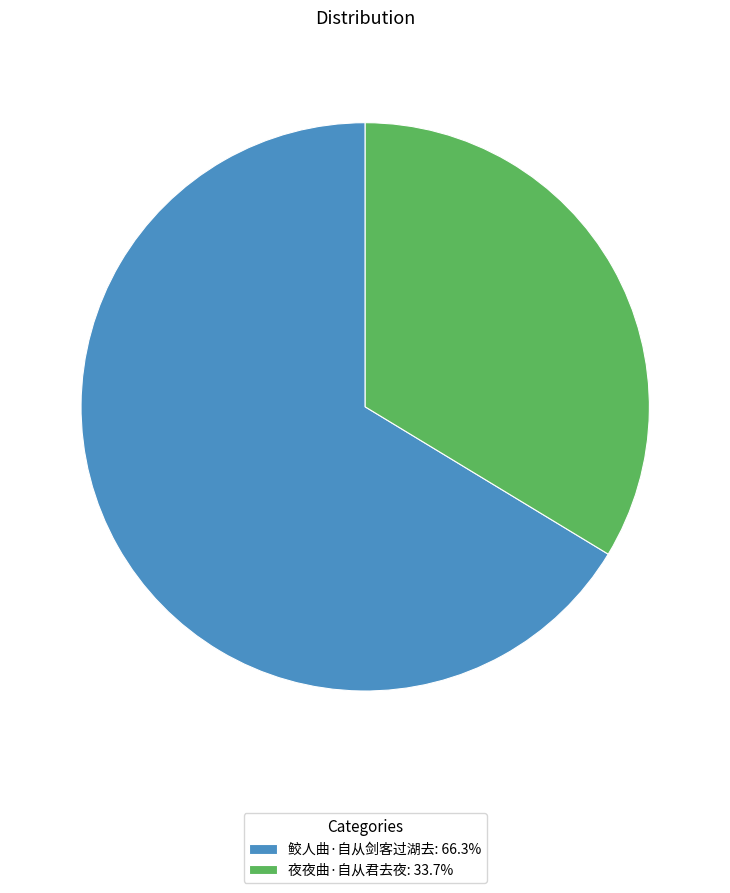

Count the number of slices in the pie.

2